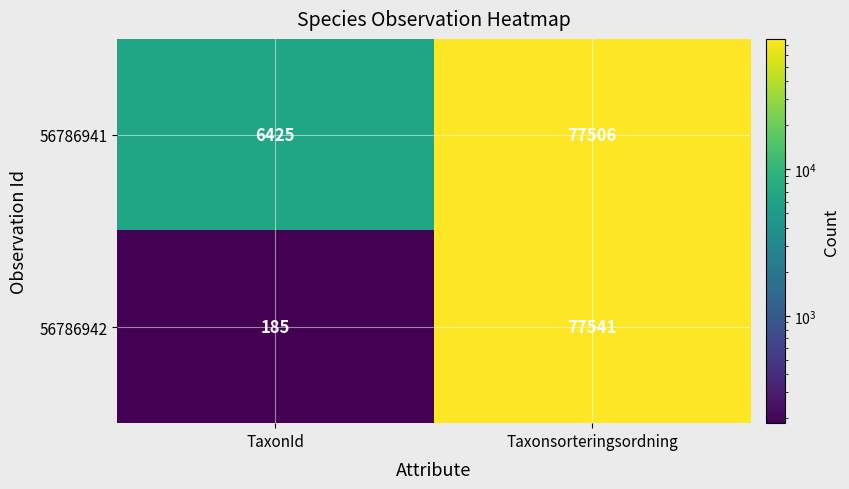

What is the total value across all series at Taxonsorteringsordning?

155047